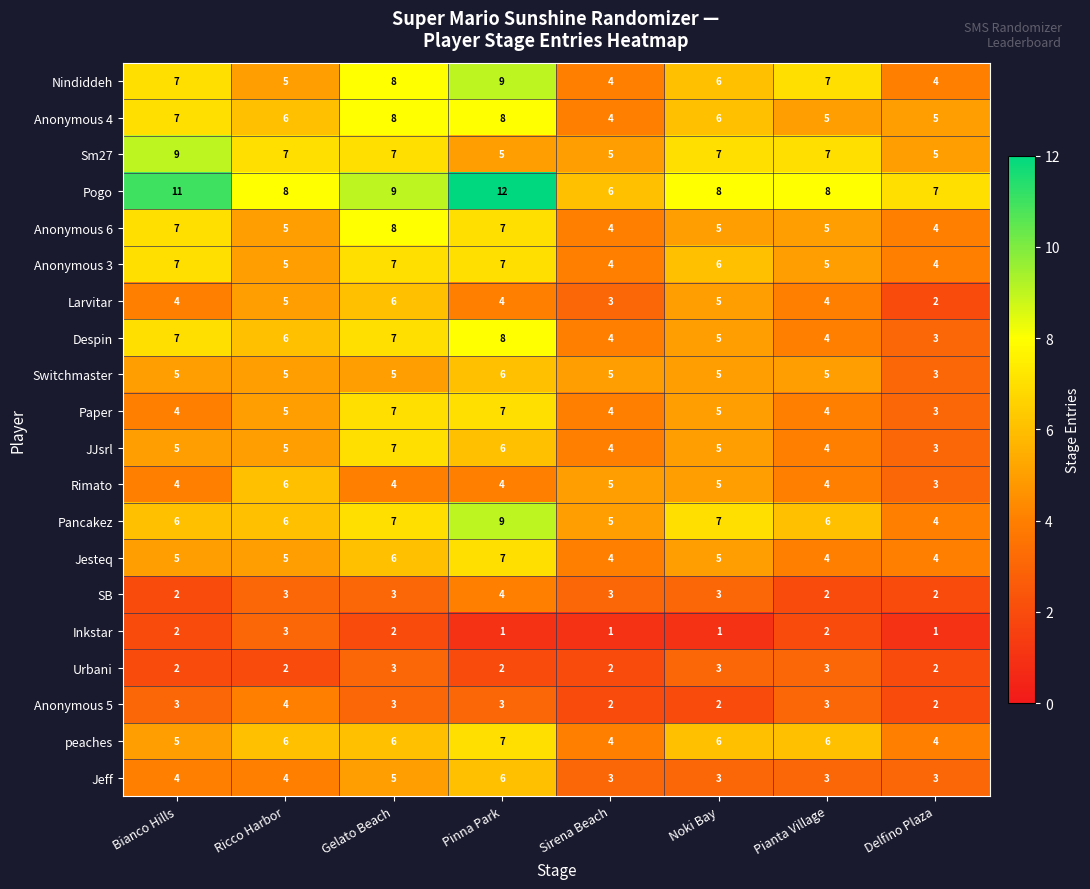

What is the difference between the second highest and second lowest values in the Despin series?

3